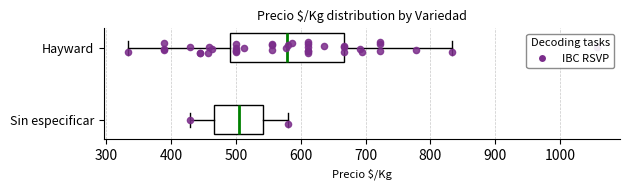

Reading bottom to top, transcribe this box plot: for each box, give where its median line is, the range the box spans, and where its two whiskers end, as read against the x-axis. The values are not printed on the chart, so give them approximately, as read against the axis.

Sin especificar: median 500, box 470 to 540, whiskers 430 to 580
Hayward: median 580, box 490 to 670, whiskers 330 to 830